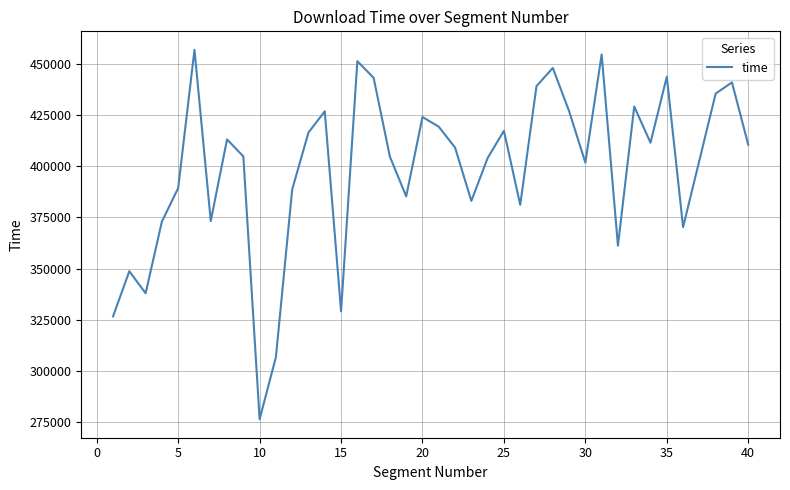

How many interior local valleys (lower than both neighbors) does the data have?

11